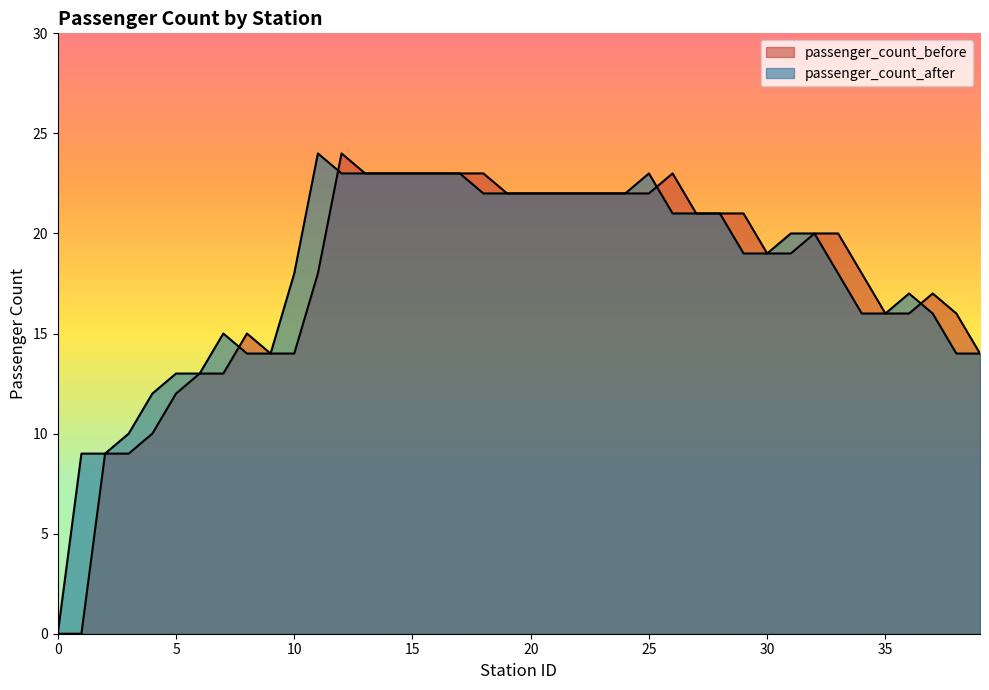

At which label is passenger_count_after closest to 12?

4